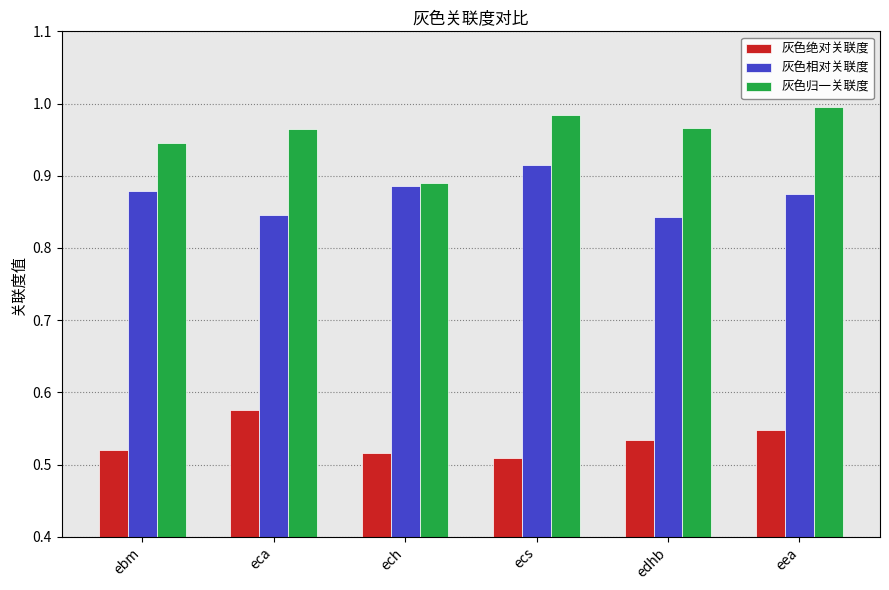

Reading left to right, extract all data points from this chart.

灰色绝对关联度: ebm=0.5	eca=0.6	ech=0.5	ecs=0.5	edhb=0.5	eea=0.5
灰色相对关联度: ebm=0.9	eca=0.8	ech=0.9	ecs=0.9	edhb=0.8	eea=0.9
灰色归一关联度: ebm=0.9	eca=1.0	ech=0.9	ecs=1.0	edhb=1.0	eea=1.0